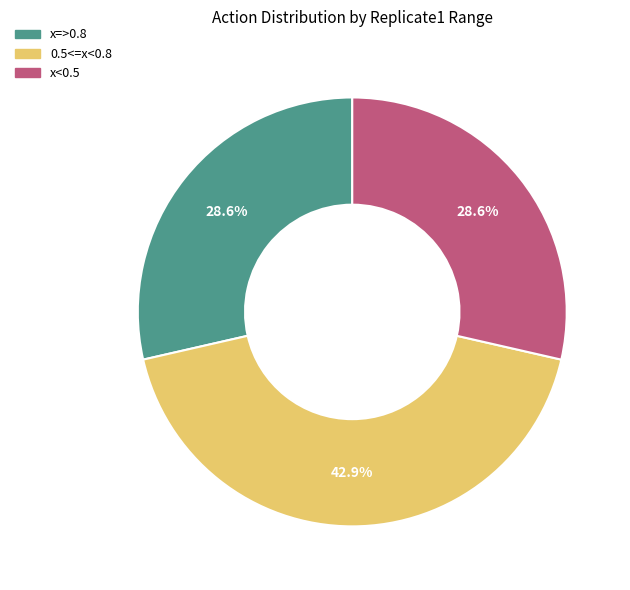

To the nearest percent, what percentage of the pie is x<0.5?

29%